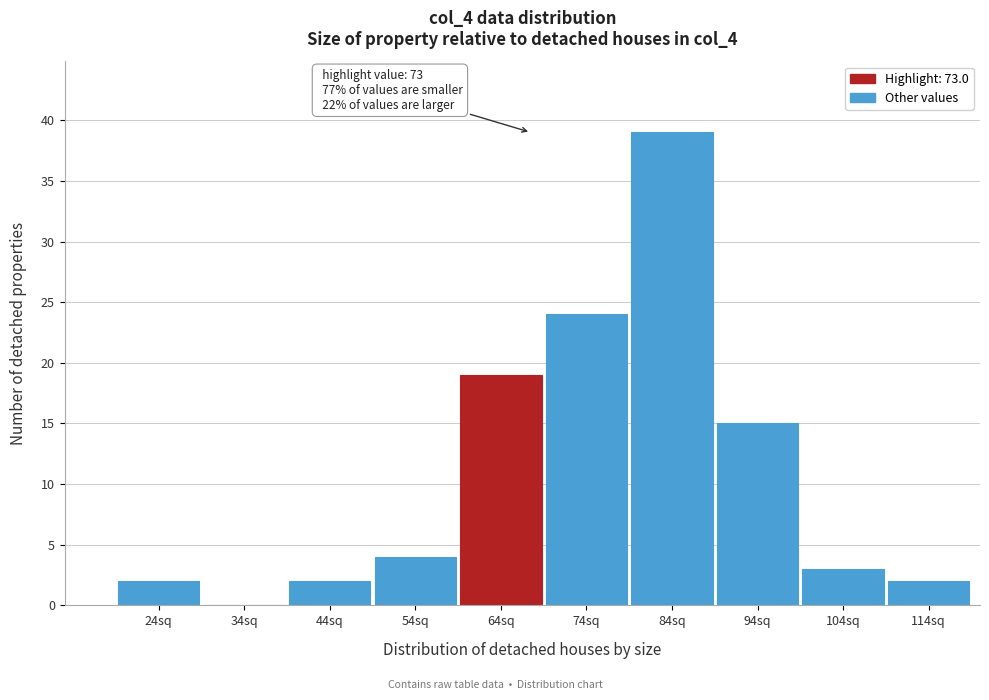

Reading left to right, what are all the values shown in this chart?

24sq=2	34sq=0	44sq=2	54sq=4	64sq=19	74sq=24	84sq=39	94sq=15	104sq=3	114sq=2